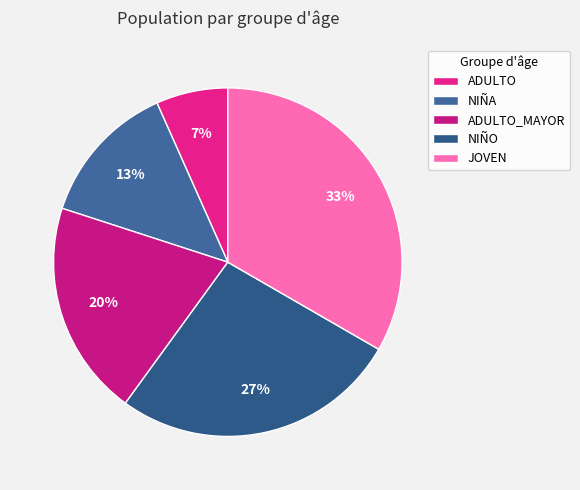

To the nearest percent, what is the difference between the NIÑA and ADULTO_MAYOR slice percentages?

7%